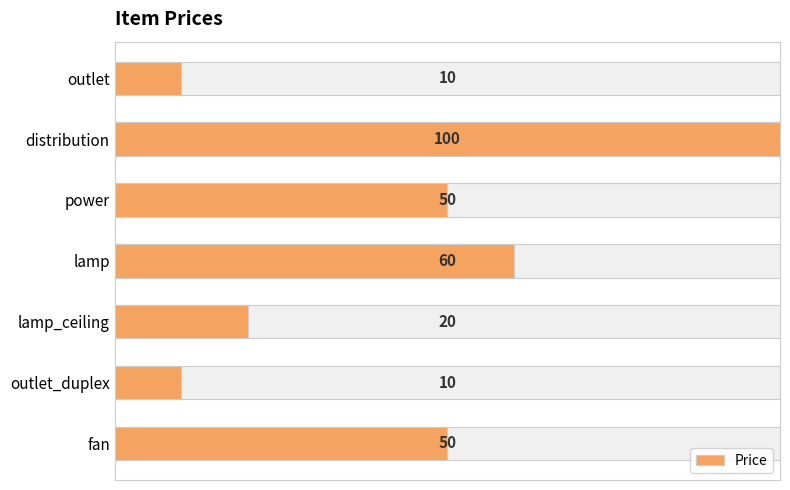

What is the maximum value shown in the chart?

100